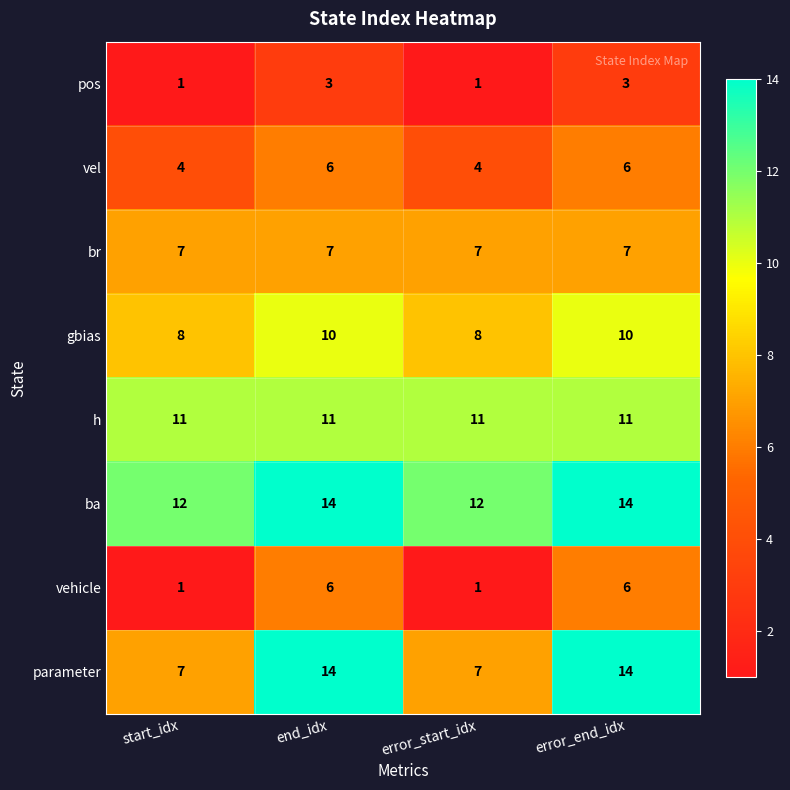

What is the average value of the vel series?

5